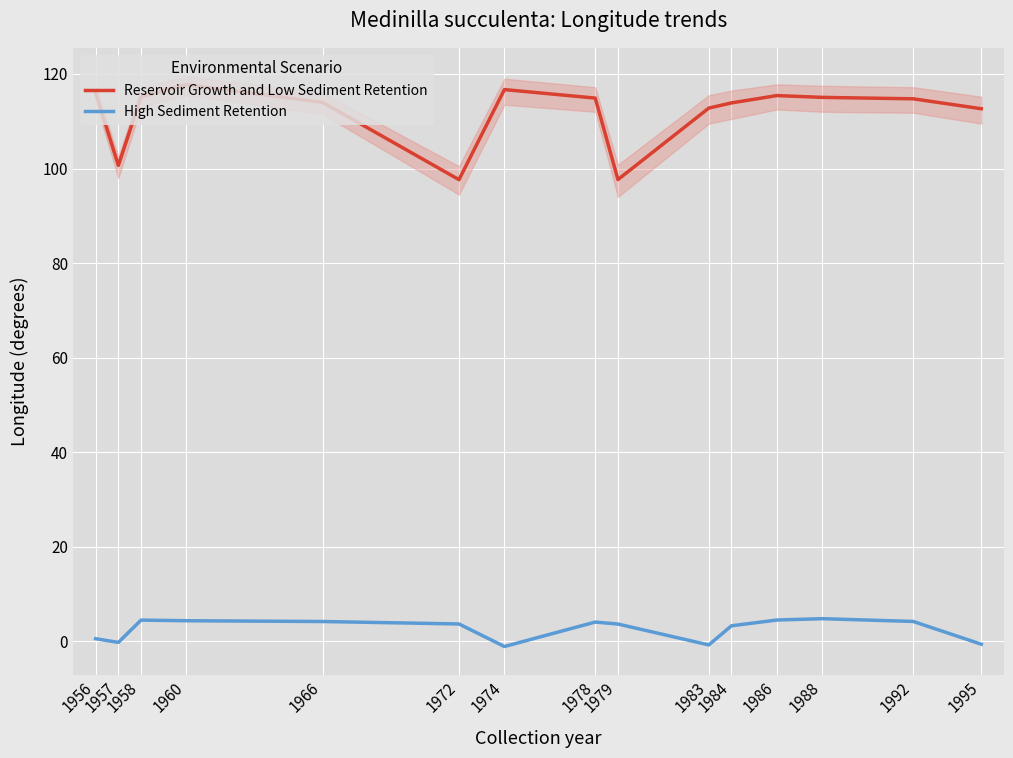

How many values in the High Sediment Retention series are below 3?

5